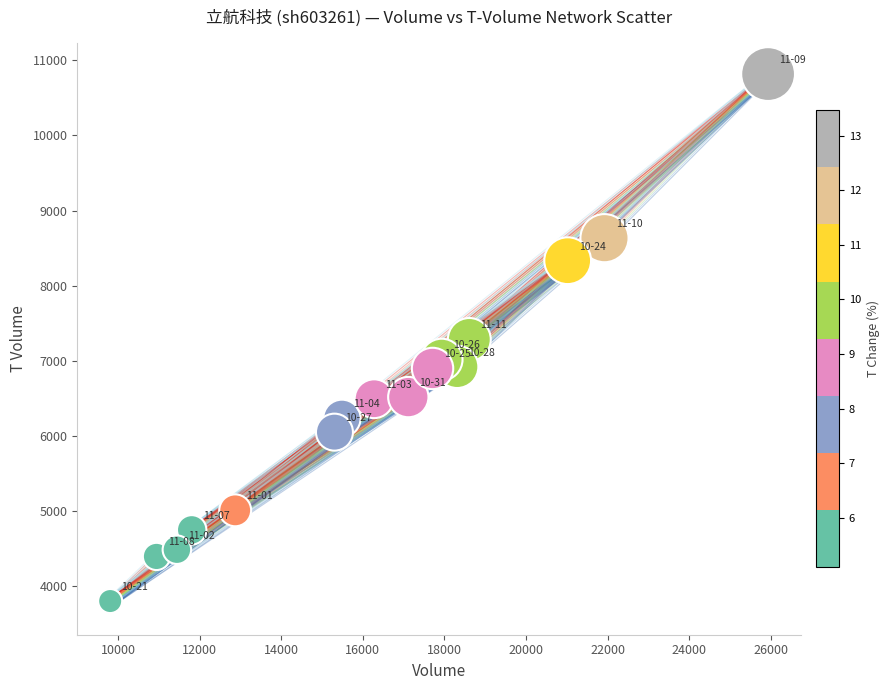

What is the range of X values (max minus min)?

16125